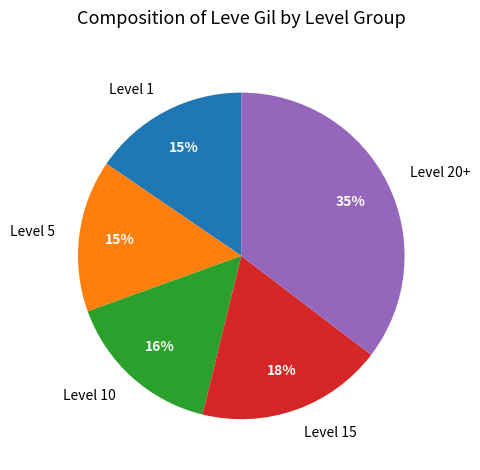

Is the sum of Level 1 and Level 10 greater than half?

No